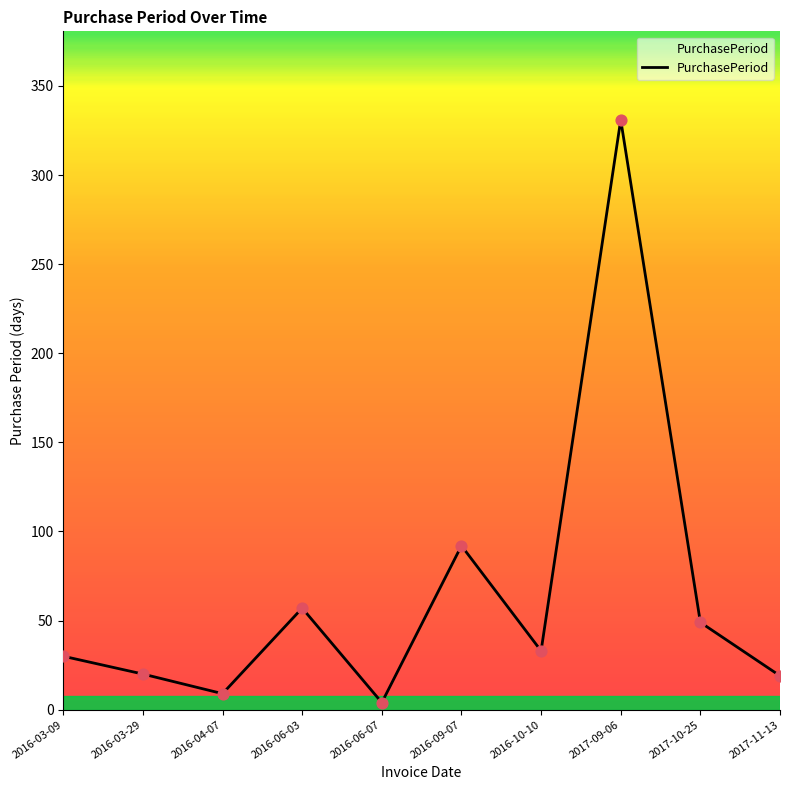

Which has a higher value, 2016-06-07 or 2016-10-10?

2016-10-10